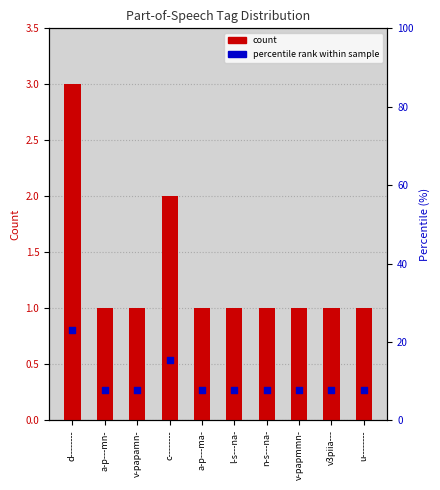

Which series has the widest spread of Y values?

percentile rank within sample